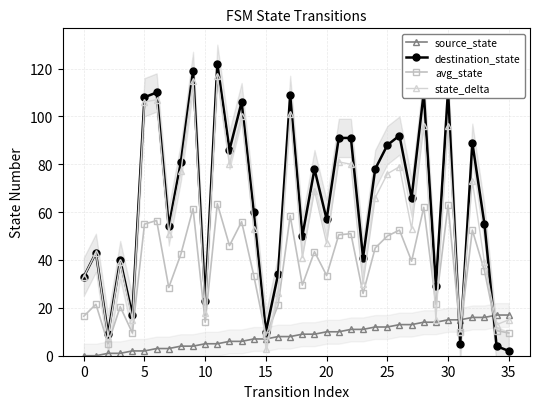

What is the difference between the destination_state values at 15 and 34?

6.0